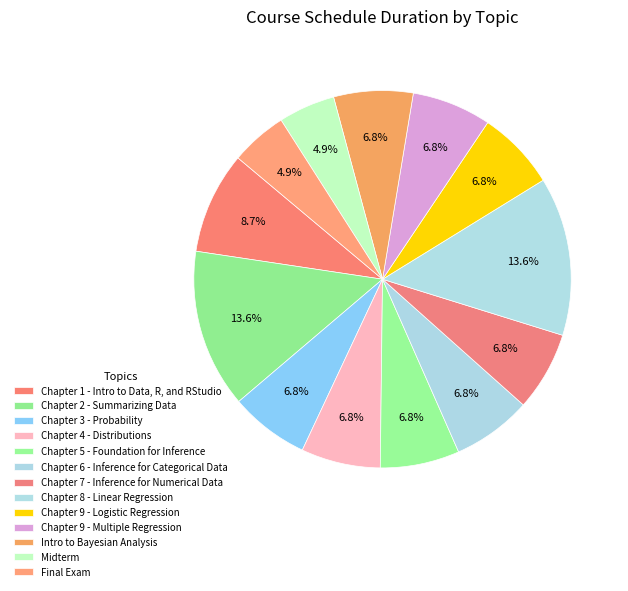

To the nearest percent, what is the combined percentage of Chapter 5 - Foundation for Inference and Chapter 7 - Inference for Numerical Data?

14%